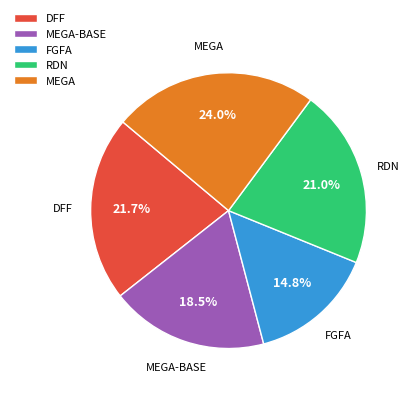

Count the number of slices in the pie.

5